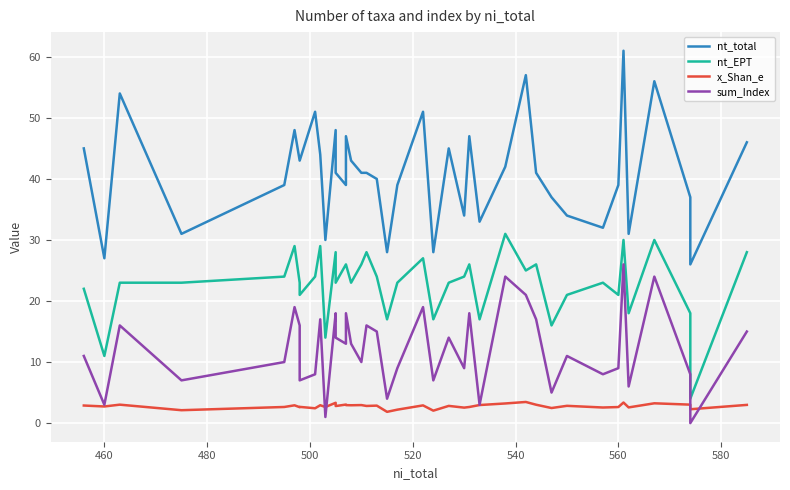

Rank the series by their average value, from highest to lowest.

nt_total, nt_EPT, sum_Index, x_Shan_e